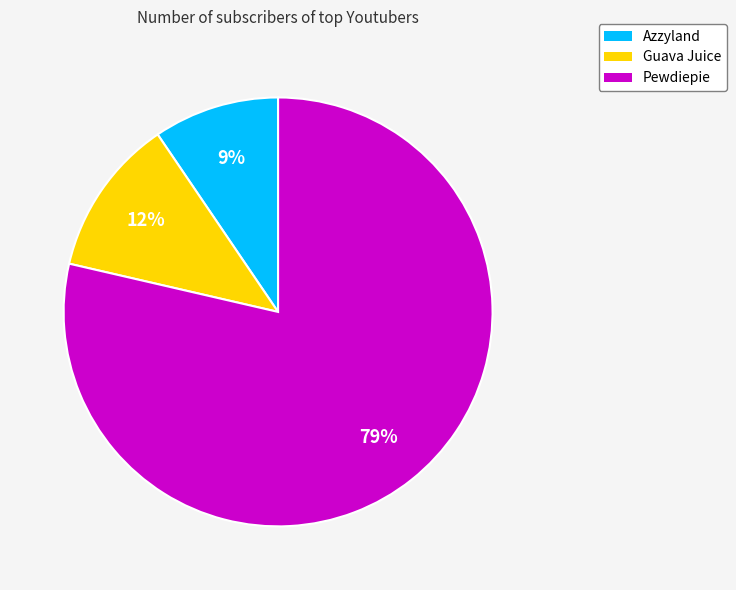

Which category has the biggest portion of the pie?

Pewdiepie